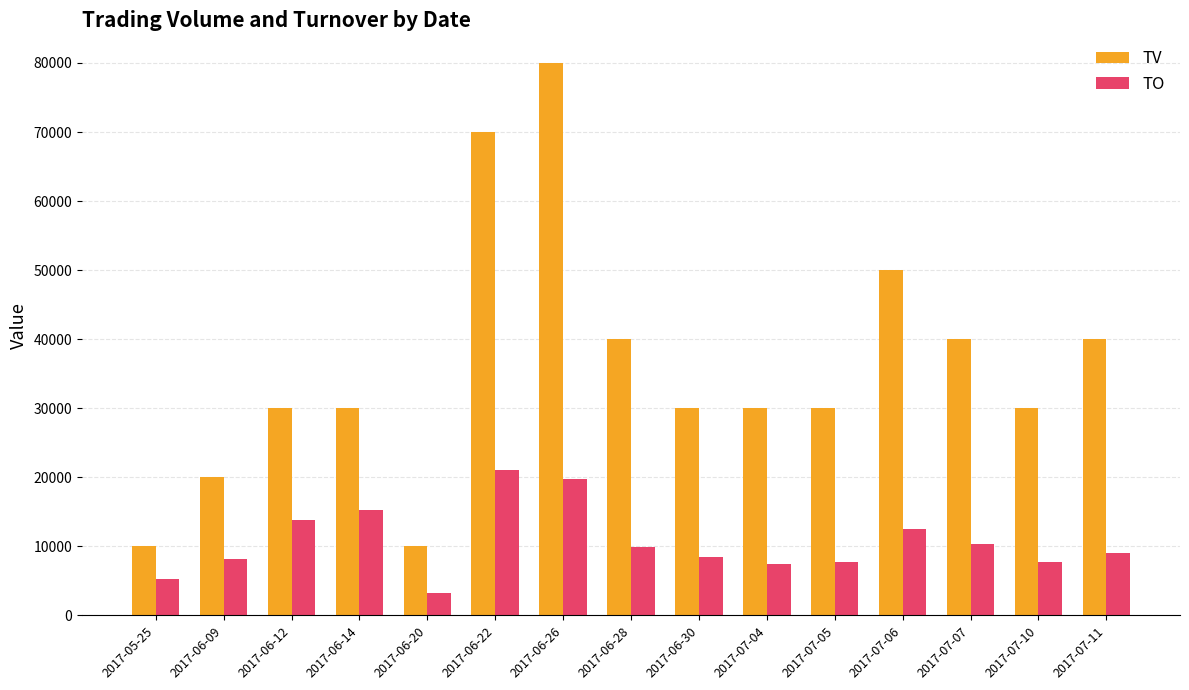

How many groups of bars are there?

15